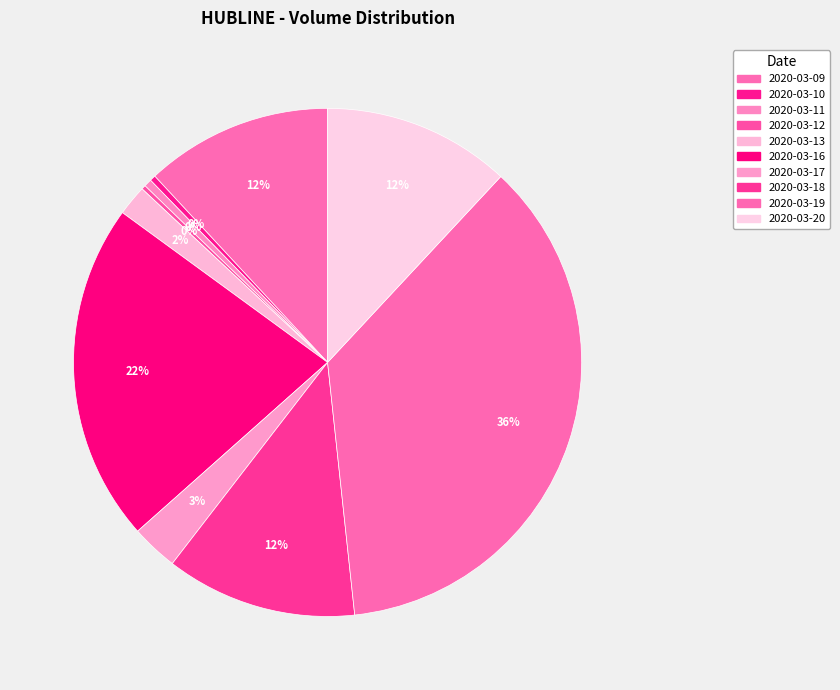

To the nearest percent, what is the combined percentage of 2020-03-11 and 2020-03-16?

22%